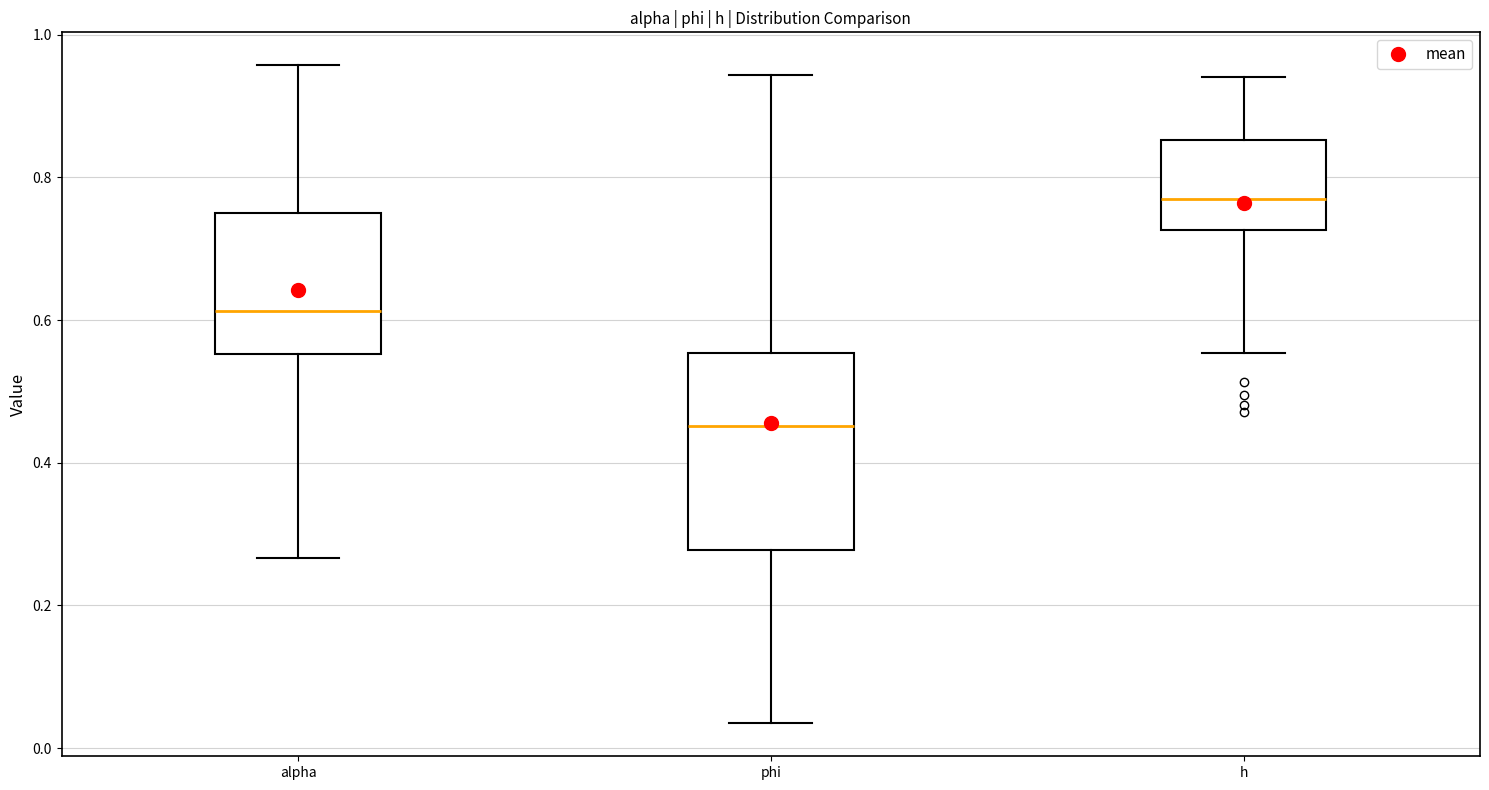

Reading left to right, read every box against the y-axis: the position of its median line, the range the box covers, and the ends of its whiskers. The values are not printed on the chart, so give them approximately, as read against the axis.

alpha: median 0.62, box 0.56 to 0.76, whiskers 0.26 to 0.96
phi: median 0.46, box 0.28 to 0.56, whiskers 0.04 to 0.94
h: median 0.78, box 0.72 to 0.86, whiskers 0.56 to 0.94